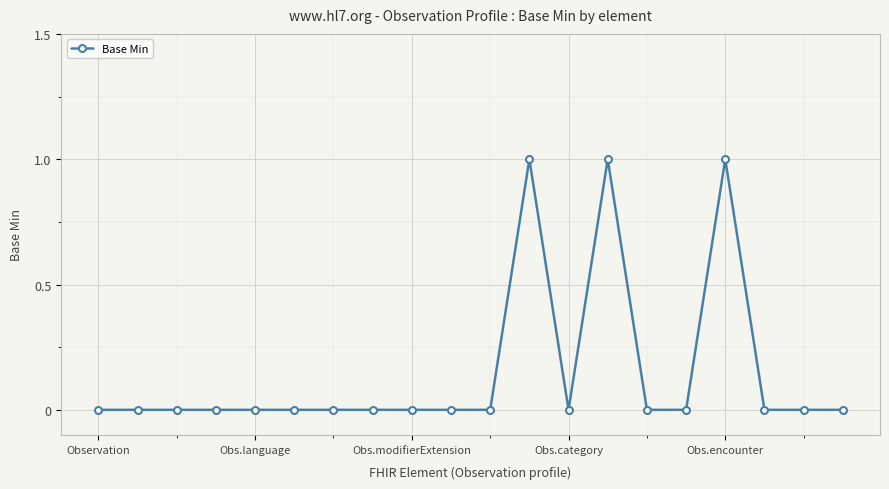

What is the sum of all values?

3